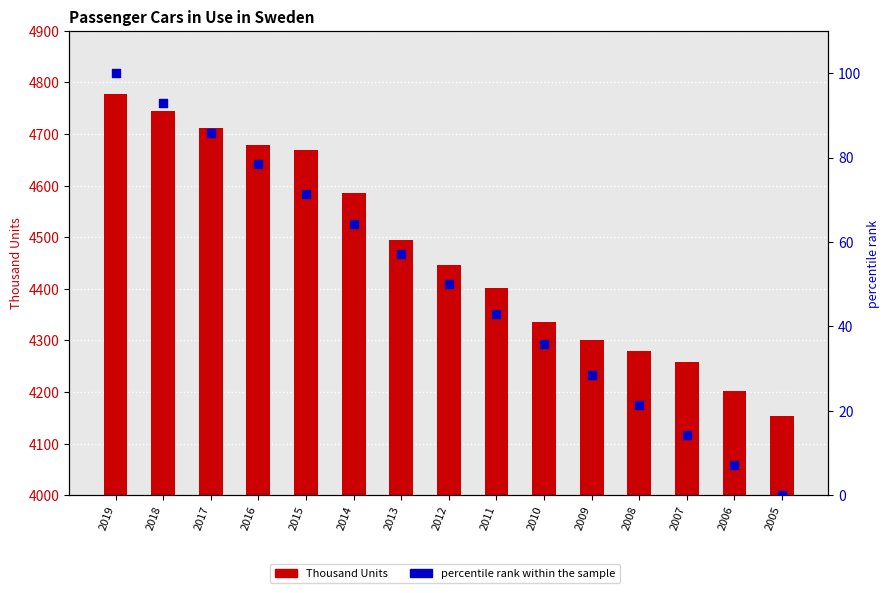

What are all the series names shown in the legend?

Thousand Units, percentile rank within the sample